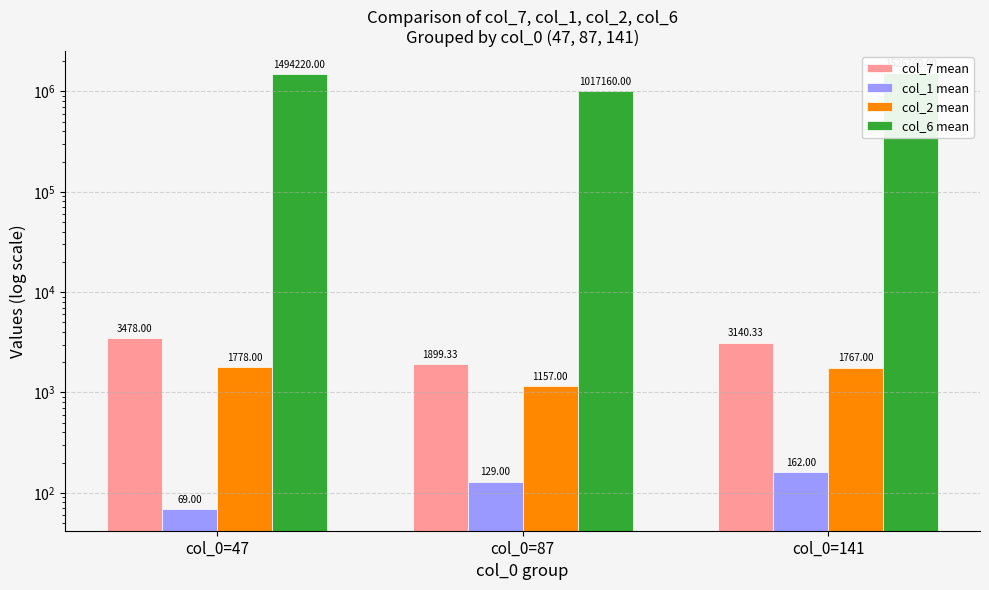

Where does the col_7 mean series first go above 3140?

col_0=47